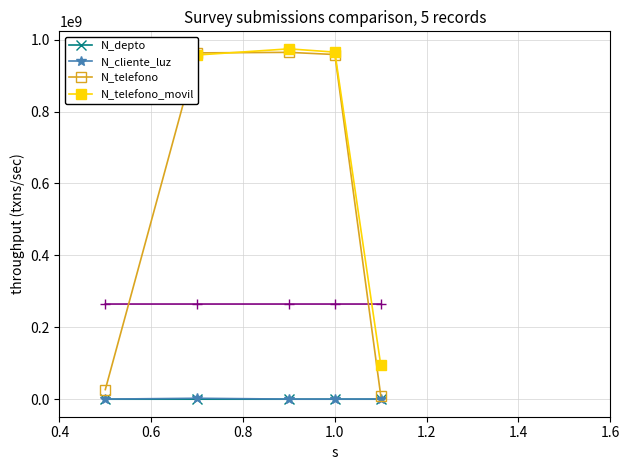

True or false: N_cliente_luz has more than 2 points higher than both neighbors.

False